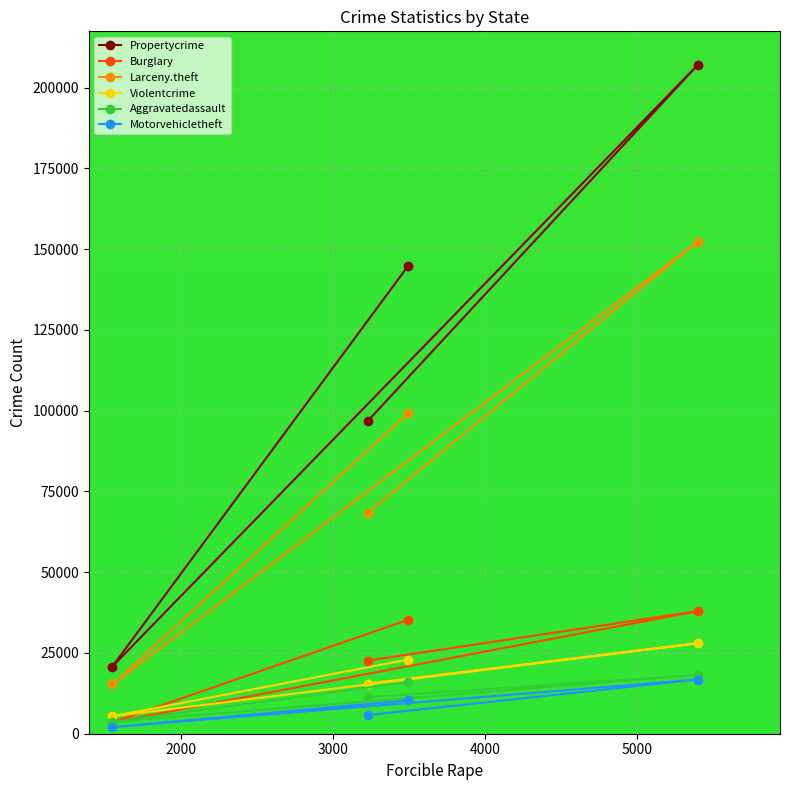

True or false: Larceny.theft and Propertycrime cross at least once.

False